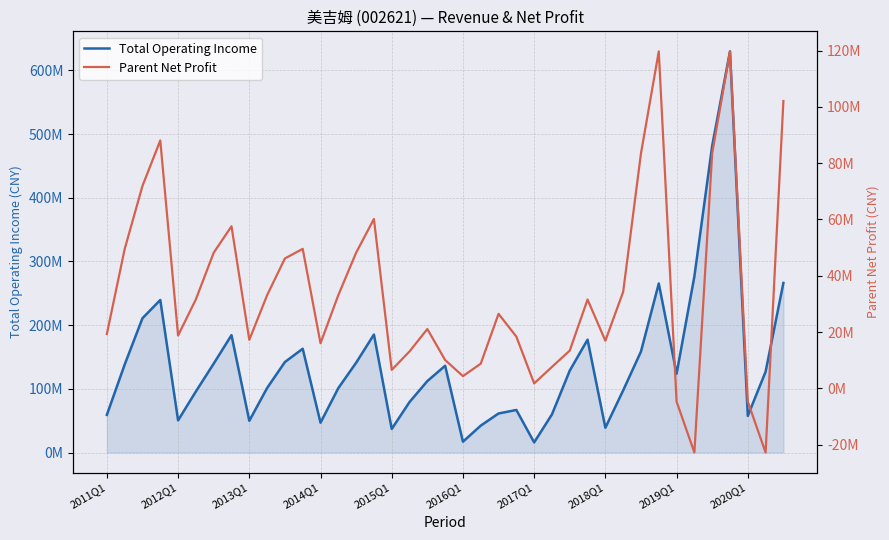

What value does the Total Operating Income series have at 2015Q1?

36970691.4